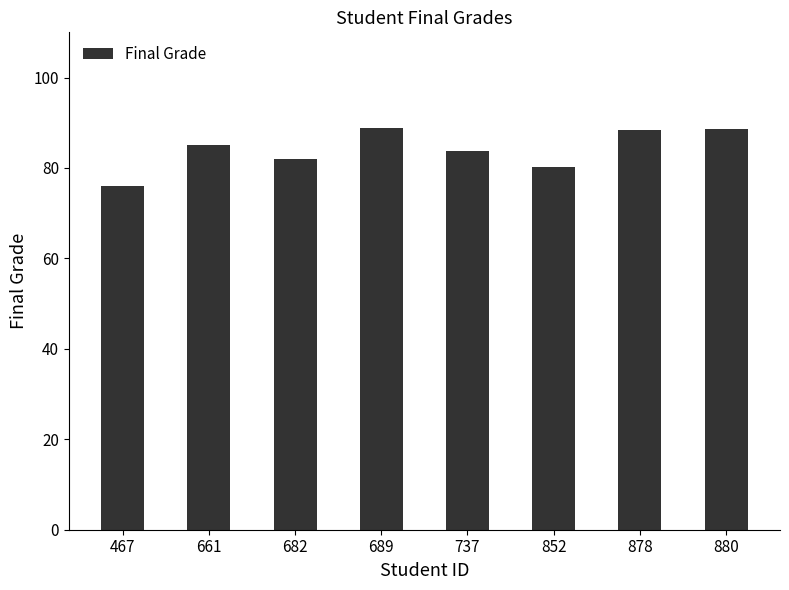

What is the greatest value displayed?

88.9